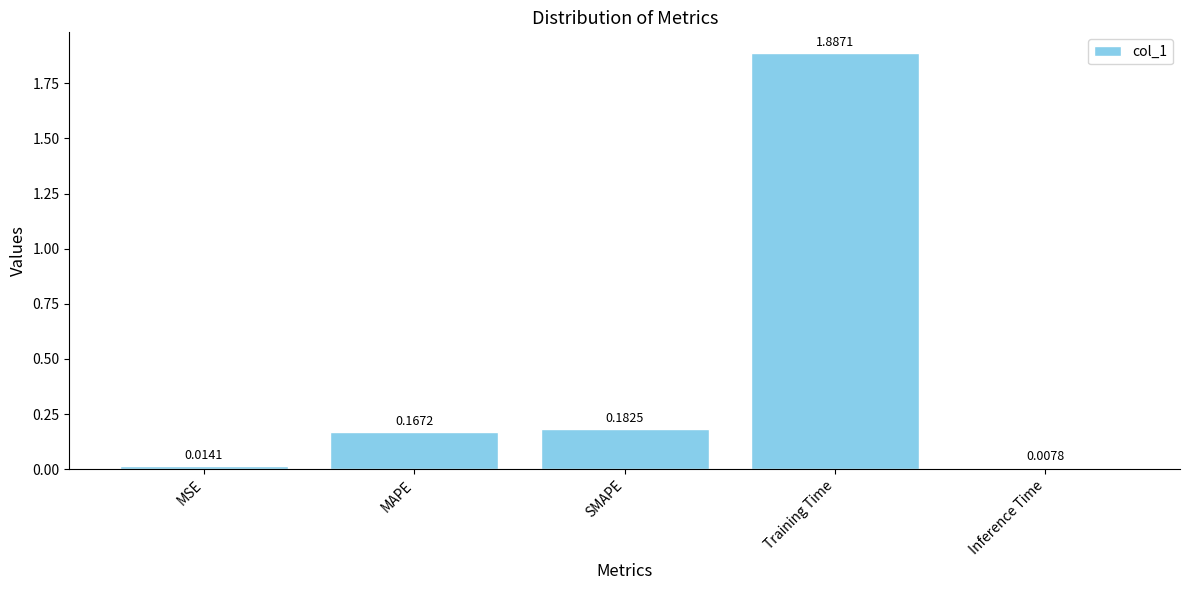

List the labels in order of value, largest first.

Training Time, SMAPE, MAPE, MSE, Inference Time